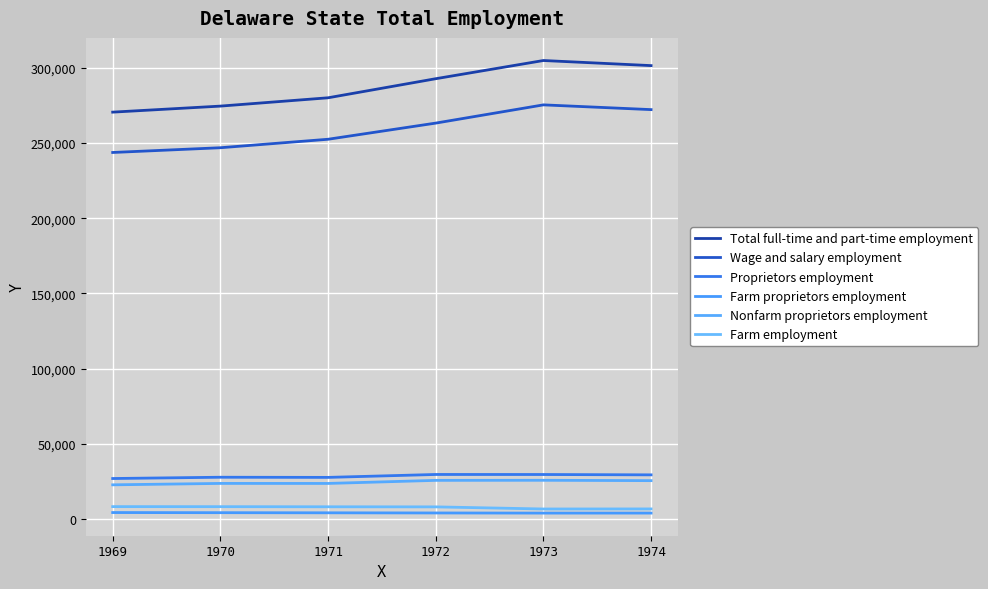

What is the value of the Total full-time and part-time employment point at the 5th from the left?

304918